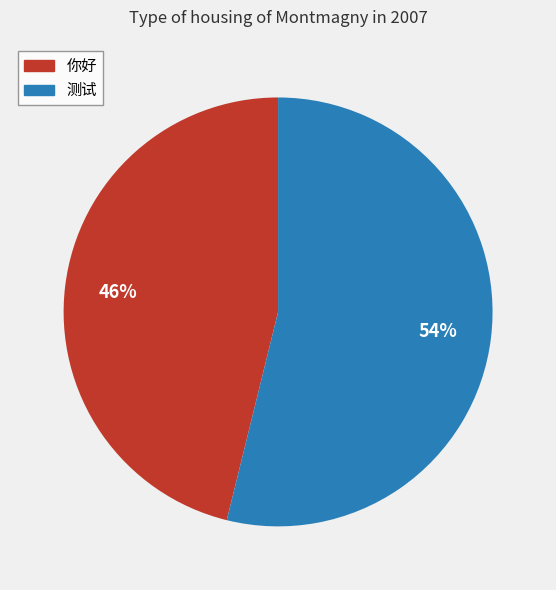

Which slice represents more than half of the pie?

测试